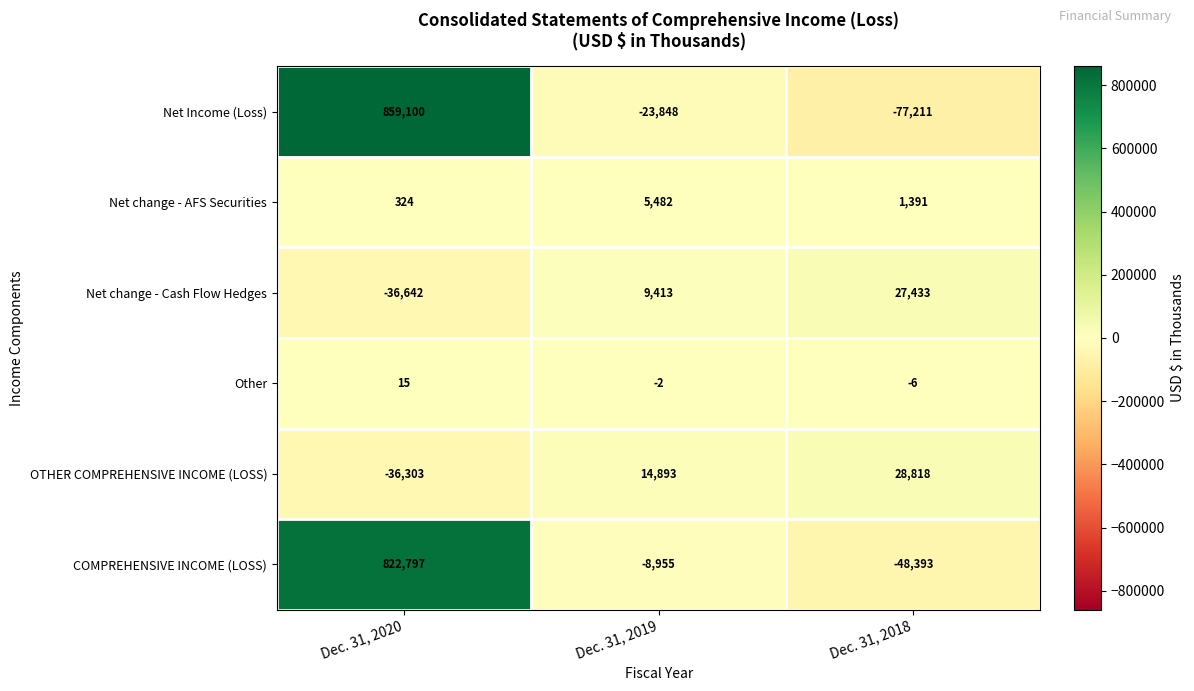

Which series has the largest total across all categories?

COMPREHENSIVE INCOME (LOSS)